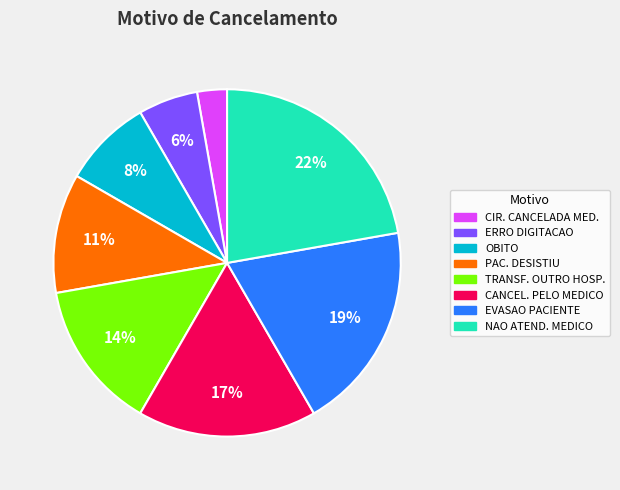

Is there any slice that represents more than half of the pie?

No